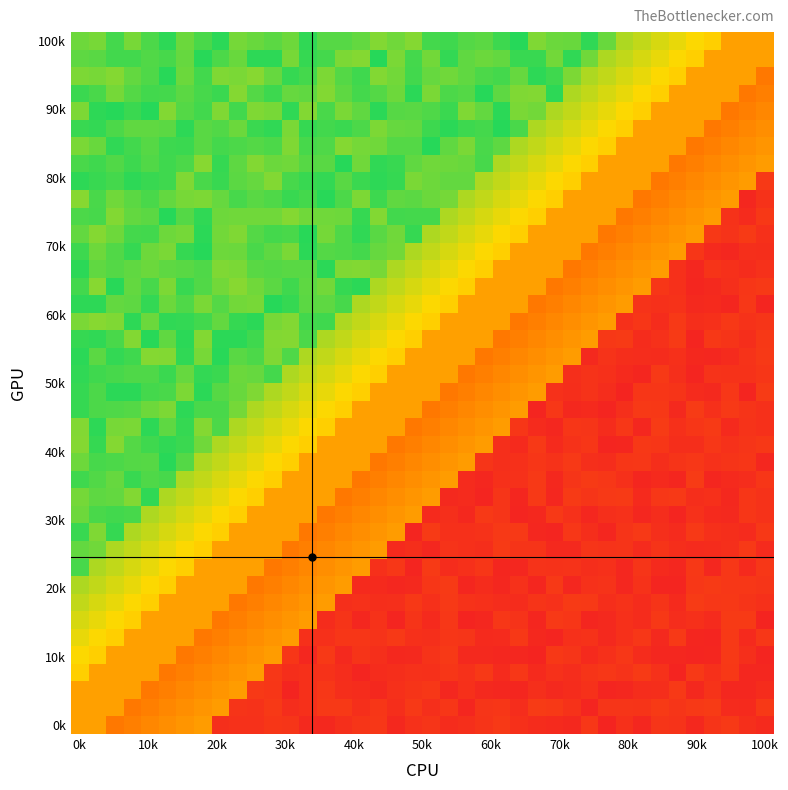

How many series are shown in this chart?

40